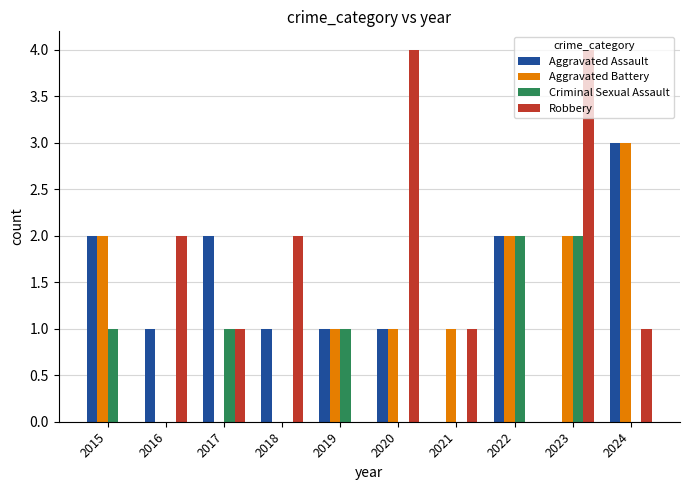

The Aggravated Assault series shows 0 at 2021. True or false?

True